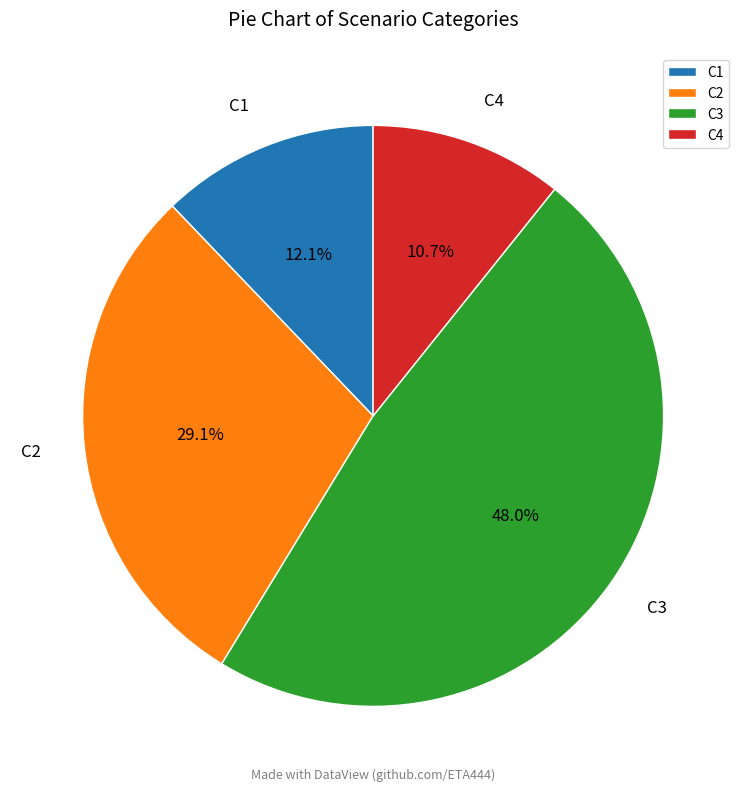

What portion of the pie excludes C2?

70.9%